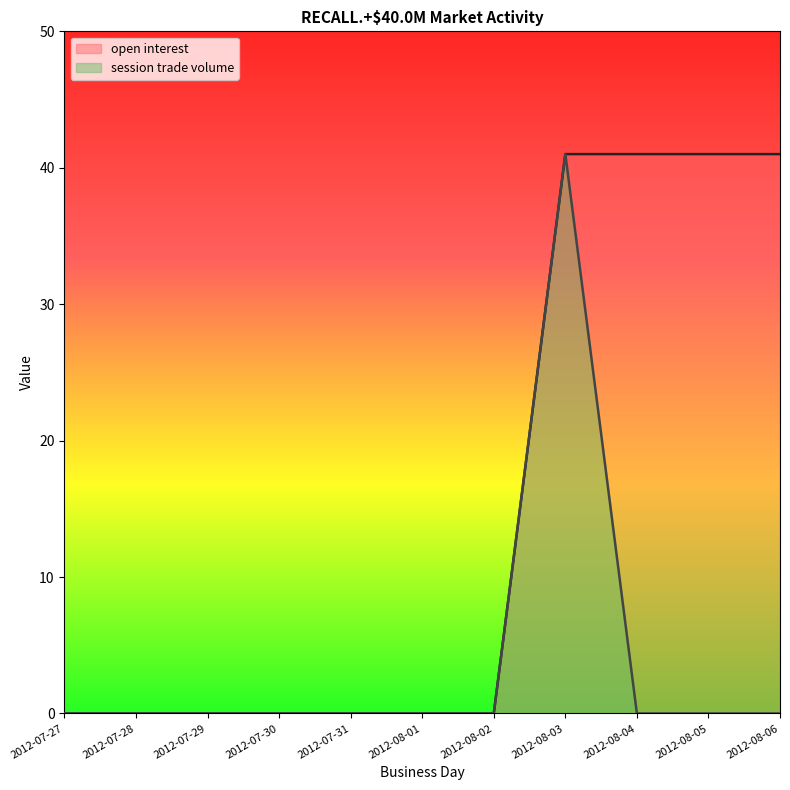

List the series in order of their peak value, highest first.

open interest, session trade volume